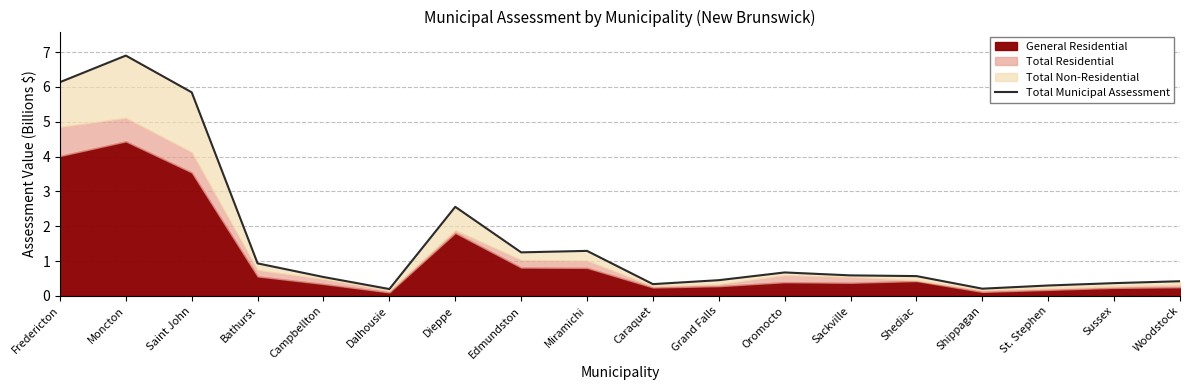

List the labels in order of value, smallest first.

Dalhousie, Shippagan, St. Stephen, Caraquet, Sussex, Woodstock, Grand Falls, Campbellton, Shediac, Sackville, Oromocto, Bathurst, Edmundston, Miramichi, Dieppe, Saint John, Fredericton, Moncton